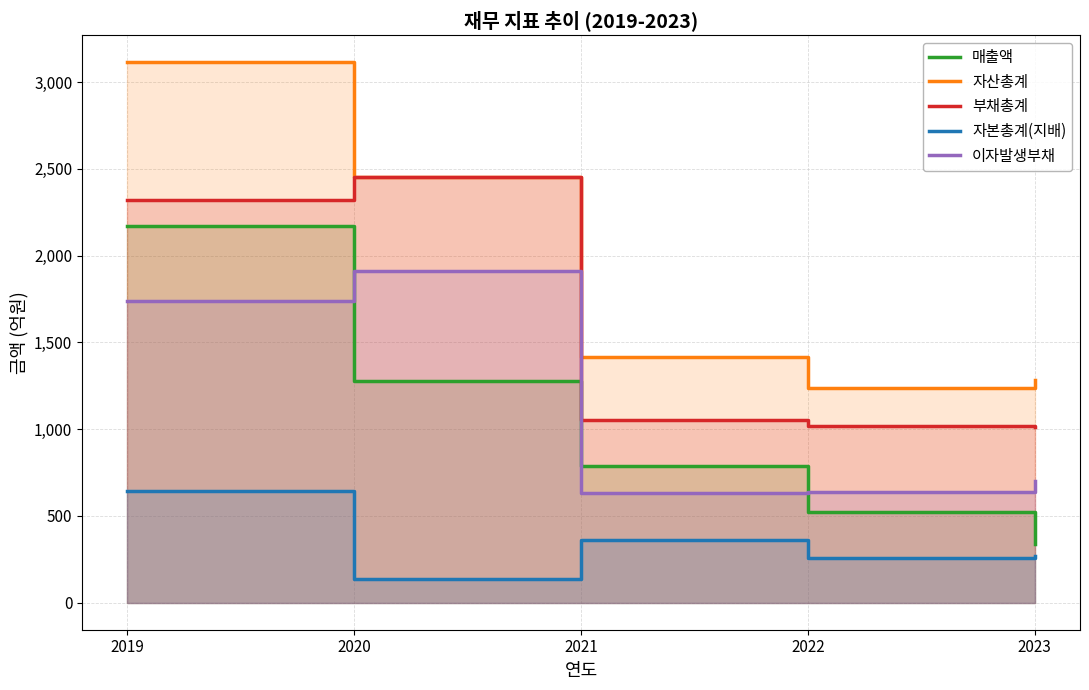

Reading right to left, list all the values displayed in this chart.

매출액: 2023=338	2022=525	2021=789	2020=1280	2019=2169
자산총계: 2023=1284	2022=1239	2021=1416	2020=2450	2019=3114
부채총계: 2023=1014	2022=1017	2021=1054	2020=2453	2019=2321
자본총계(지배): 2023=271	2022=260	2021=362	2020=134	2019=643
이자발생부채: 2023=699	2022=635	2021=634	2020=1911	2019=1741